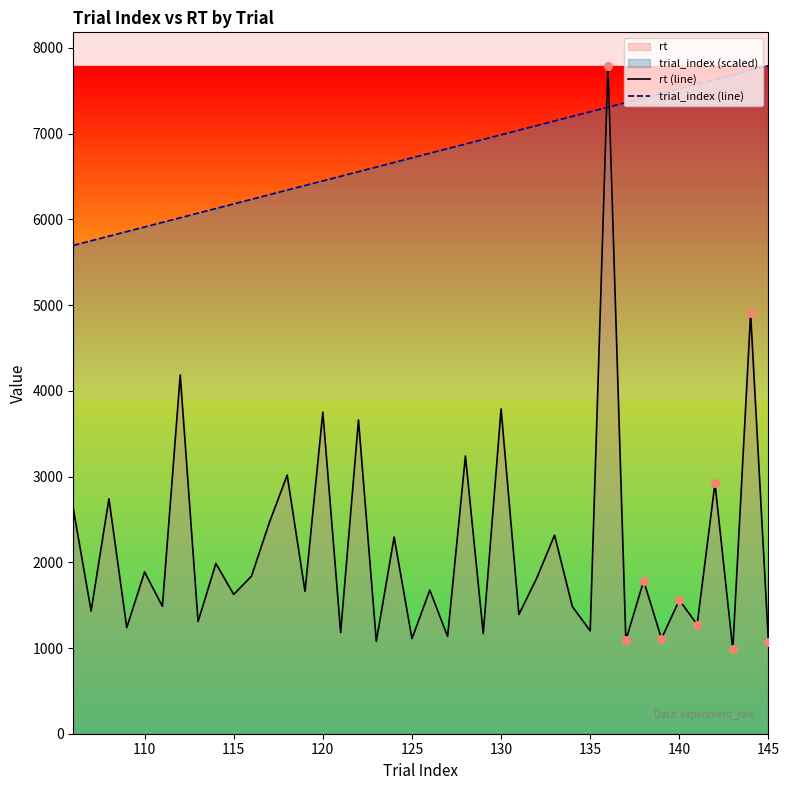

Which series contains the lowest Y value?

rt (line)